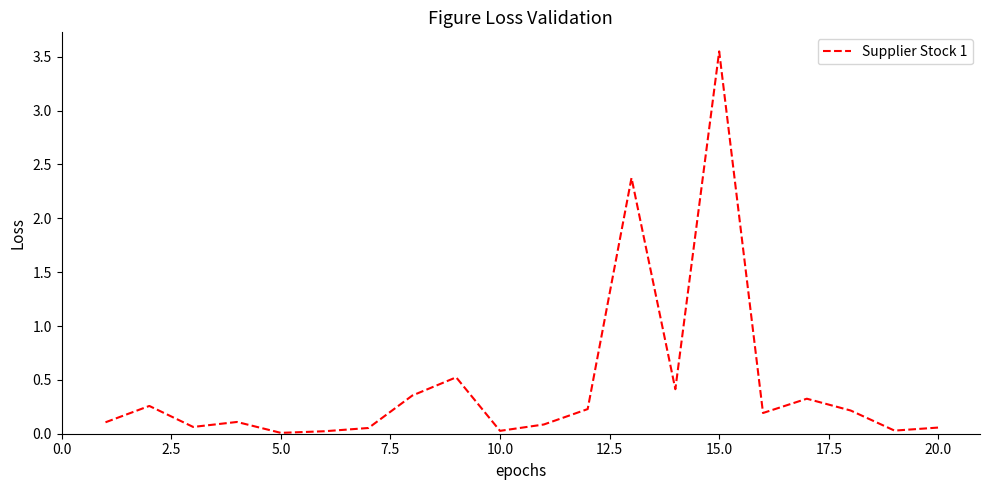

At which category does the chart reach its peak across all series?

15.0